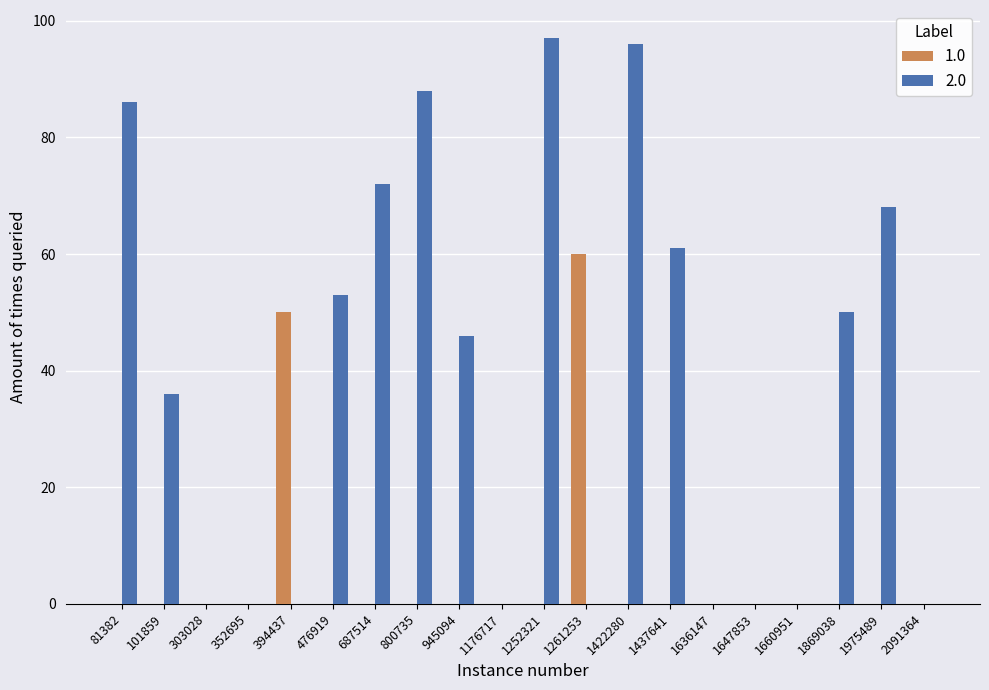

What is the sum of all 2.0 values?

753